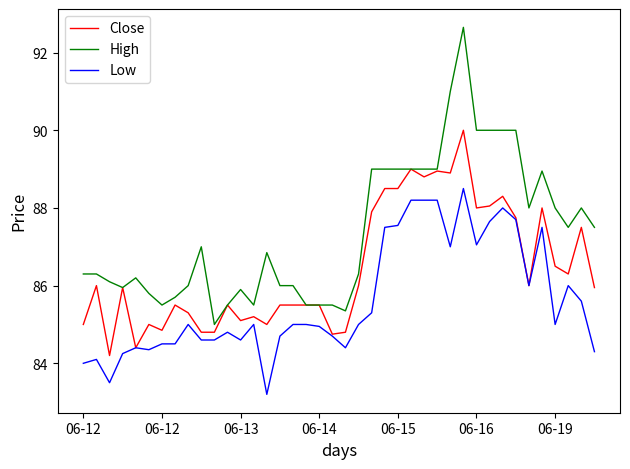

List the series in order of their peak value, lowest first.

Low, Close, High